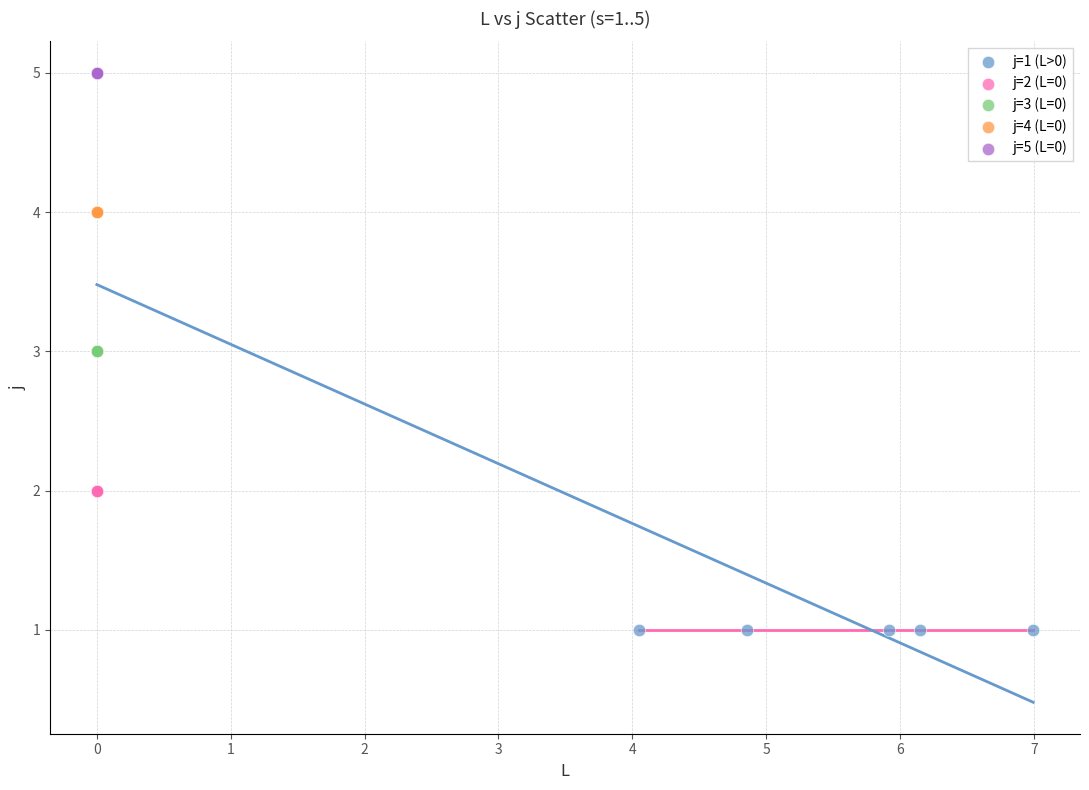

Which series reaches the maximum Y coordinate?

j=5 (L=0)